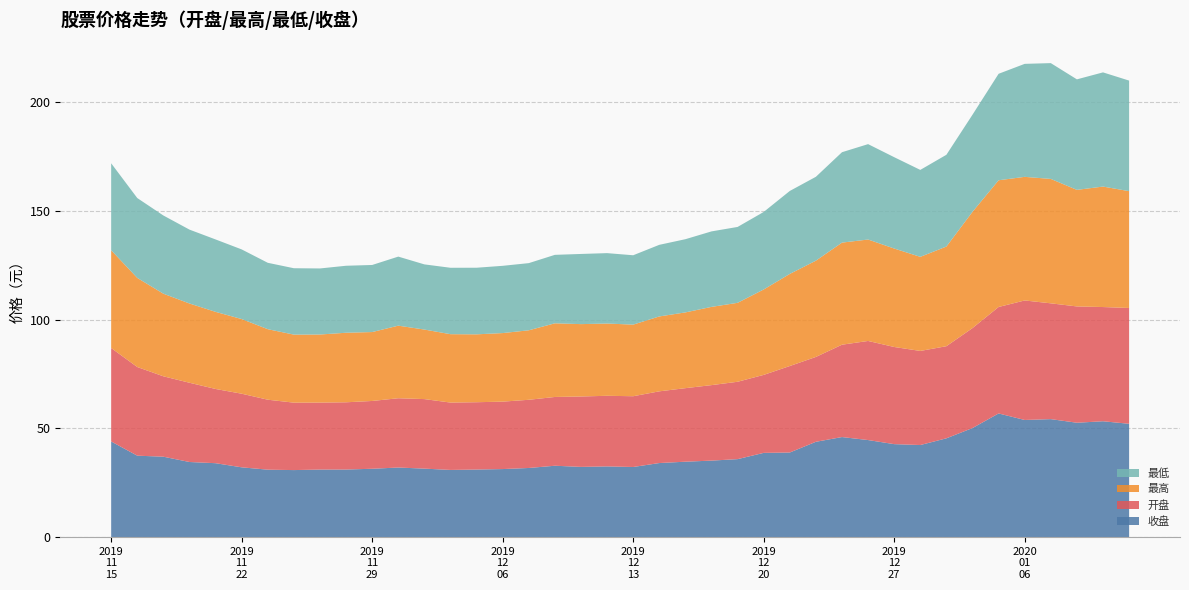

Reading left to right, extract all data points from this chart.

收盘: 2019/11/15=44.0	2019/11/18=37.5	2019/11/19=37.0	2019/11/20=34.5	2019/11/21=34.0	2019/11/22=32.1	2019/11/25=31.0	2019/11/26=30.8	2019/11/27=31.1	2019/11/28=31.1	2019/11/29=31.4	2019/12/02=32.0	2019/12/03=31.5	2019/12/04=30.9	2019/12/05=31.1	2019/12/06=31.3	2019/12/09=31.8	2019/12/10=32.8	2019/12/11=32.3	2019/12/12=32.5	2019/12/13=32.2	2019/12/16=34.1	2019/12/17=34.7	2019/12/18=35.2	2019/12/19=35.9	2019/12/20=38.8	2019/12/23=38.9	2019/12/24=43.9	2019/12/25=46.0	2019/12/26=44.6	2019/12/27=42.8	2019/12/30=42.4	2019/12/31=45.5	2020/01/02=50.2	2020/01/03=56.9	2020/01/06=53.9	2020/01/07=54.3	2020/01/08=52.6	2020/01/09=53.3	2020/01/10=52.1
开盘: 2019/11/15=43.0	2019/11/18=40.8	2019/11/19=37.0	2019/11/20=36.5	2019/11/21=34.2	2019/11/22=33.9	2019/11/25=32.2	2019/11/26=31.0	2019/11/27=30.8	2019/11/28=30.9	2019/11/29=31.2	2019/12/02=31.9	2019/12/03=32.0	2019/12/04=31.0	2019/12/05=31.0	2019/12/06=31.0	2019/12/09=31.4	2019/12/10=31.6	2019/12/11=32.4	2019/12/12=32.5	2019/12/13=32.6	2019/12/16=33.0	2019/12/17=33.8	2019/12/18=34.7	2019/12/19=35.6	2019/12/20=35.9	2019/12/23=39.8	2019/12/24=39.0	2019/12/25=42.5	2019/12/26=45.6	2019/12/27=44.7	2019/12/30=43.3	2019/12/31=42.4	2020/01/02=46.0	2020/01/03=49.0	2020/01/06=55.0	2020/01/07=53.3	2020/01/08=53.5	2020/01/09=52.6	2020/01/10=53.3
最高: 2019/11/15=45.0	2019/11/18=41.0	2019/11/19=38.0	2019/11/20=36.5	2019/11/21=35.5	2019/11/22=34.4	2019/11/25=32.5	2019/11/26=31.3	2019/11/27=31.3	2019/11/28=32.0	2019/11/29=31.7	2019/12/02=33.4	2019/12/03=32.0	2019/12/04=31.5	2019/12/05=31.2	2019/12/06=31.6	2019/12/09=32.0	2019/12/10=33.9	2019/12/11=33.3	2019/12/12=33.2	2019/12/13=33.0	2019/12/16=34.5	2019/12/17=34.9	2019/12/18=36.0	2019/12/19=36.3	2019/12/20=39.3	2019/12/23=42.4	2019/12/24=44.3	2019/12/25=47.0	2019/12/26=46.7	2019/12/27=45.3	2019/12/30=43.3	2019/12/31=45.9	2020/01/02=53.5	2020/01/03=58.3	2020/01/06=56.9	2020/01/07=57.2	2020/01/08=53.6	2020/01/09=55.4	2020/01/10=53.8
最低: 2019/11/15=40.0	2019/11/18=36.8	2019/11/19=36.0	2019/11/20=34.0	2019/11/21=33.3	2019/11/22=32.0	2019/11/25=30.6	2019/11/26=30.6	2019/11/27=30.4	2019/11/28=30.8	2019/11/29=30.9	2019/12/02=31.8	2019/12/03=30.0	2019/12/04=30.6	2019/12/05=30.6	2019/12/06=30.9	2019/12/09=30.9	2019/12/10=31.5	2019/12/11=32.3	2019/12/12=32.4	2019/12/13=31.9	2019/12/16=33.0	2019/12/17=33.7	2019/12/18=34.7	2019/12/19=34.9	2019/12/20=35.7	2019/12/23=38.2	2019/12/24=38.6	2019/12/25=41.6	2019/12/26=43.9	2019/12/27=42.0	2019/12/30=40.0	2019/12/31=42.2	2020/01/02=44.7	2020/01/03=49.0	2020/01/06=52.0	2020/01/07=53.3	2020/01/08=50.9	2020/01/09=52.5	2020/01/10=50.9